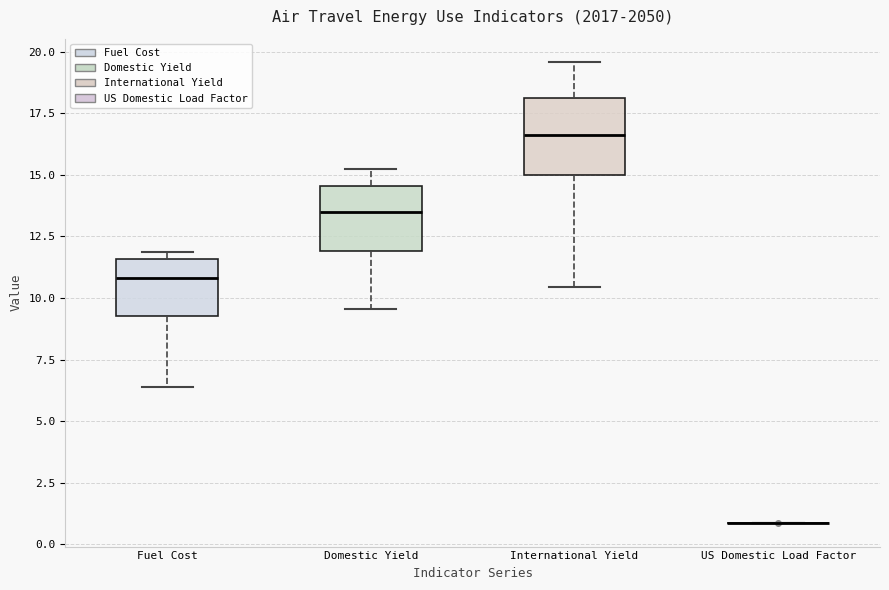

Reading left to right, transcribe this box plot: for each box, give where its median line is, the range the box spans, and where its two whiskers end, as read against the y-axis. The values are not printed on the chart, so give them approximately, as read against the axis.

Fuel Cost: median 11.0, box 9.5 to 11.5, whiskers 6.5 to 12.0
Domestic Yield: median 13.5, box 12.0 to 14.5, whiskers 9.5 to 15.0
International Yield: median 16.5, box 15.0 to 18.0, whiskers 10.5 to 19.5
US Domestic Load Factor: box collapsed to a line at 1.0, whiskers 1.0 to 1.0